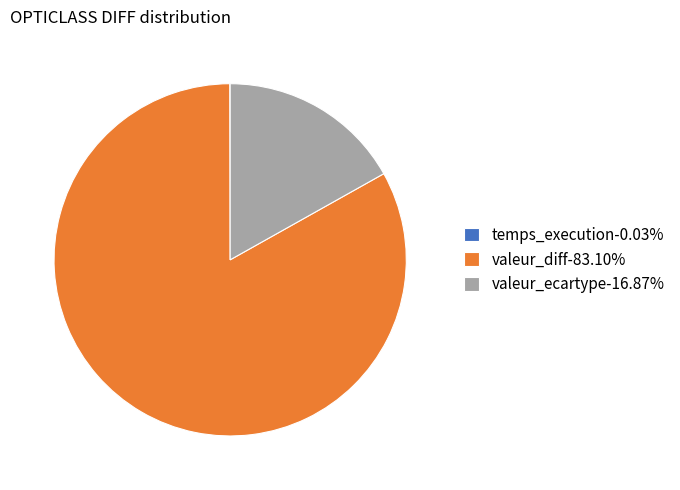

Does any single category account for the majority?

Yes